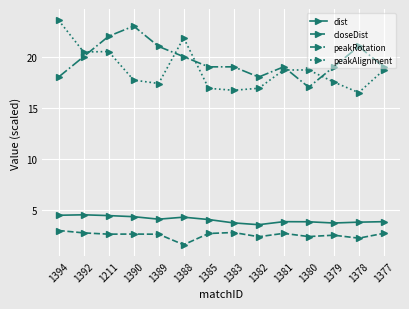

What is the value of the peakAlignment point at the 14th from the left?

18.7